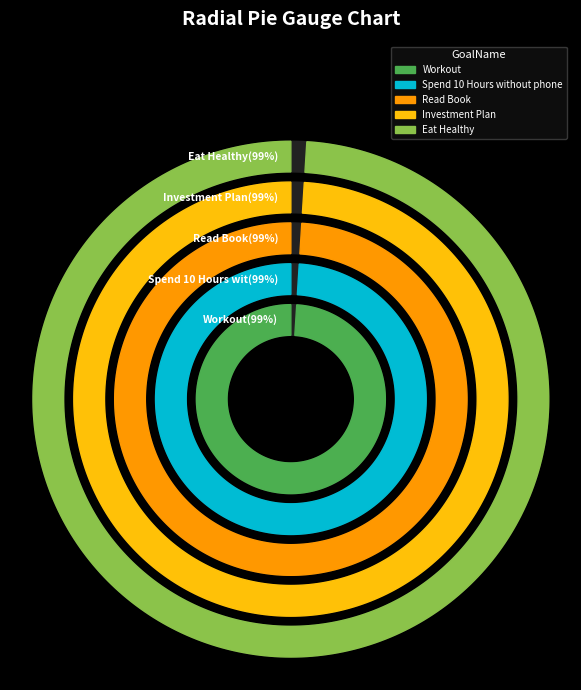

True or false: Eat Healthy accounts for 46% of the total.

False